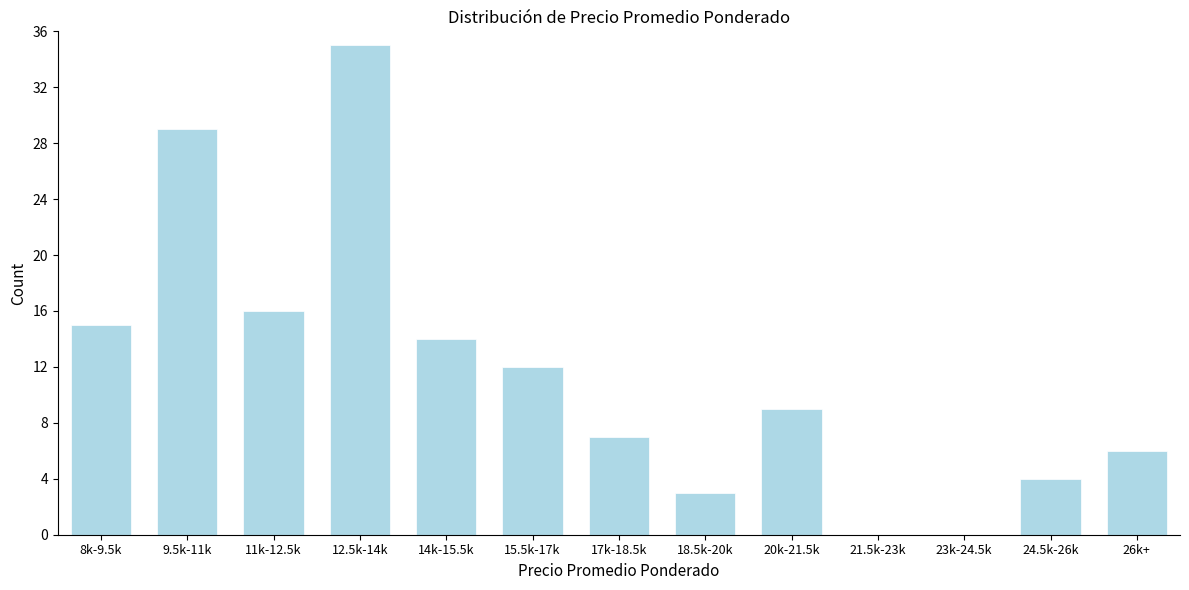

Reading left to right, transcribe all the data shown in this chart.

8k-9.5k=15	9.5k-11k=29	11k-12.5k=16	12.5k-14k=35	14k-15.5k=14	15.5k-17k=12	17k-18.5k=7	18.5k-20k=3	20k-21.5k=9	21.5k-23k=0	23k-24.5k=0	24.5k-26k=4	26k+=6